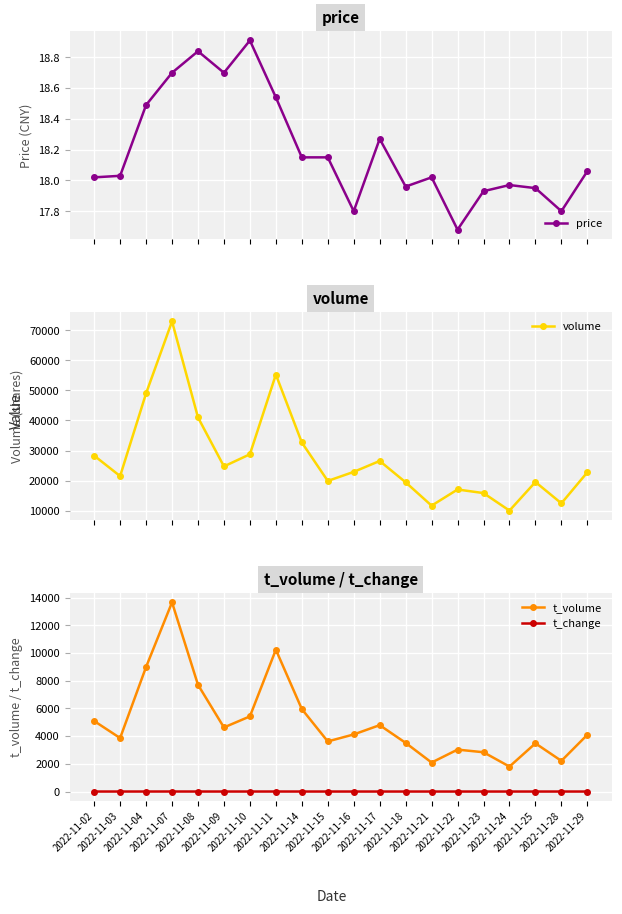

Where is the first local maximum for t_change?

2022-11-07